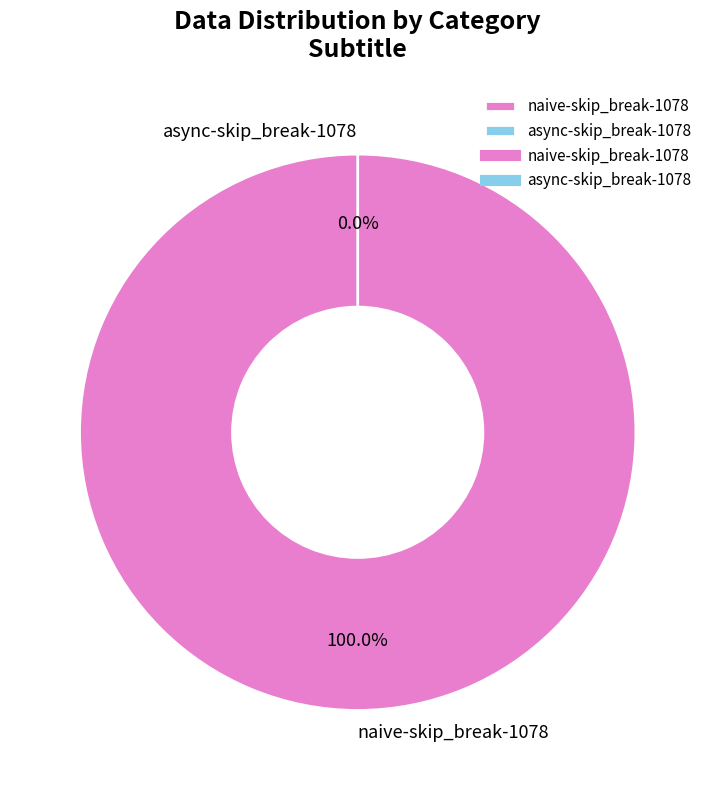

To the nearest percent, what portion does naive-skip_break-1078 represent?

100%